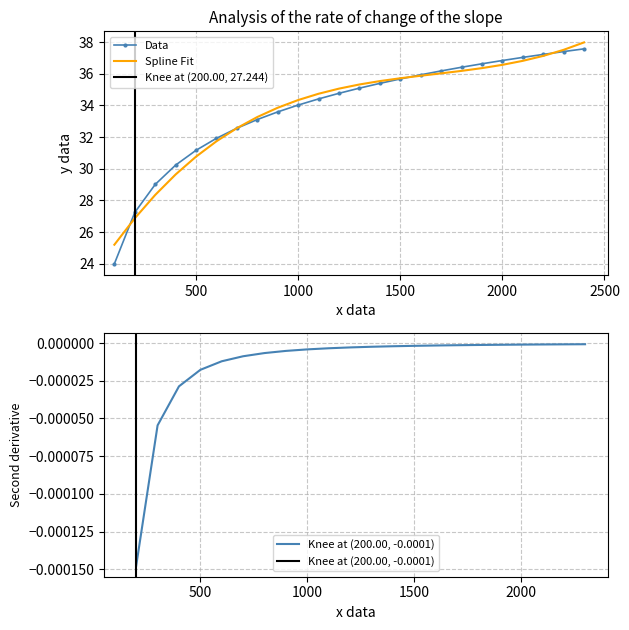

At which label is Spline Fit closest to 31?

500